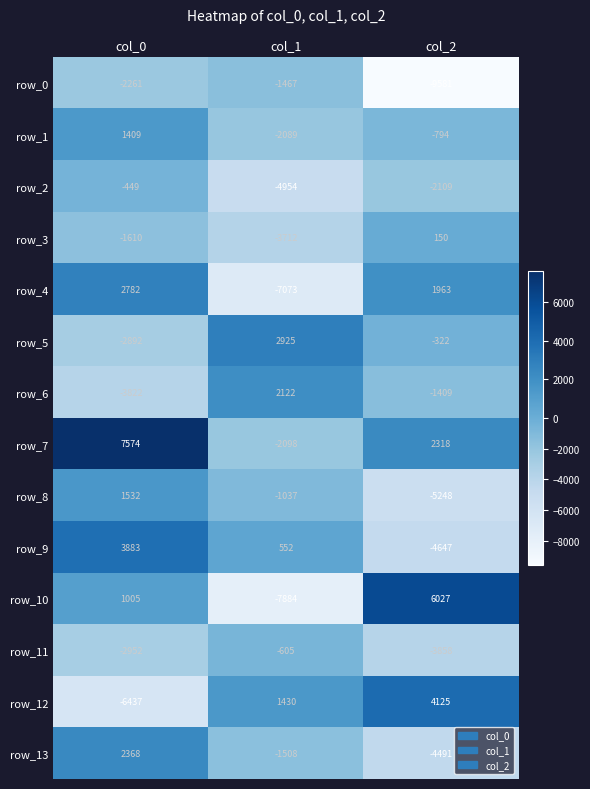

Where is row_5 nearest to the value 16?

col_2